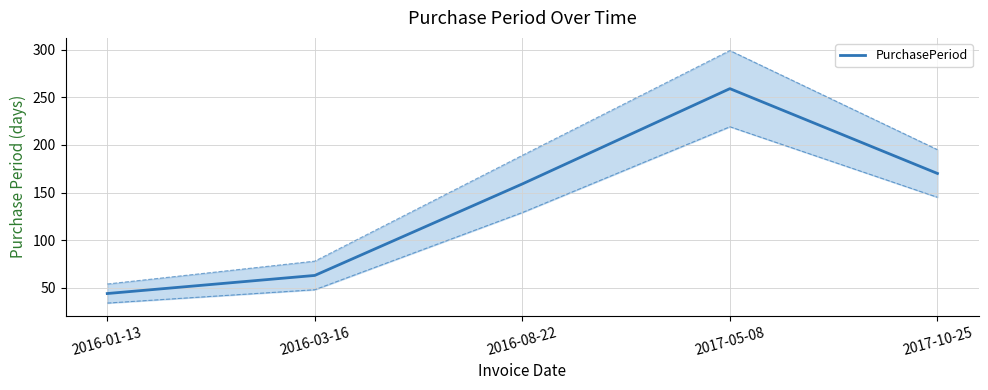

What is the greatest value displayed?

259